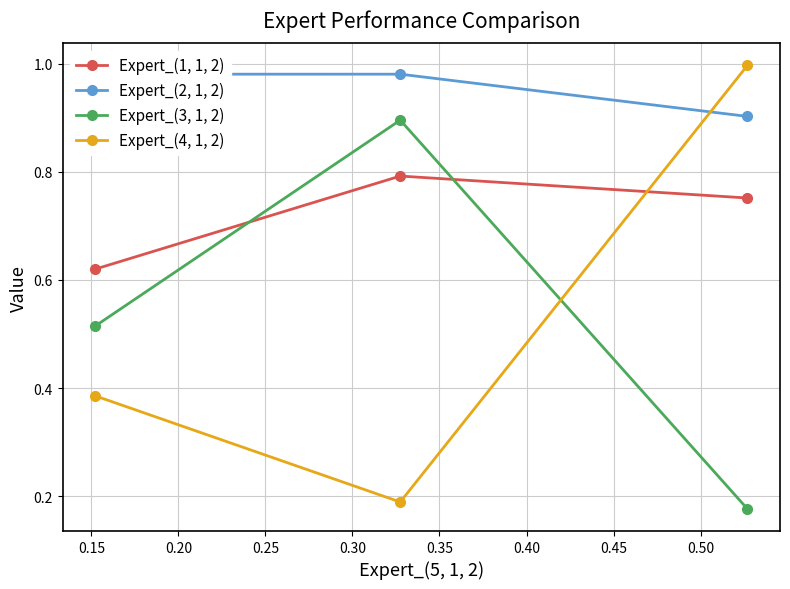

Count the Expert_(3, 1, 2) values in the range 0 to 1.

3